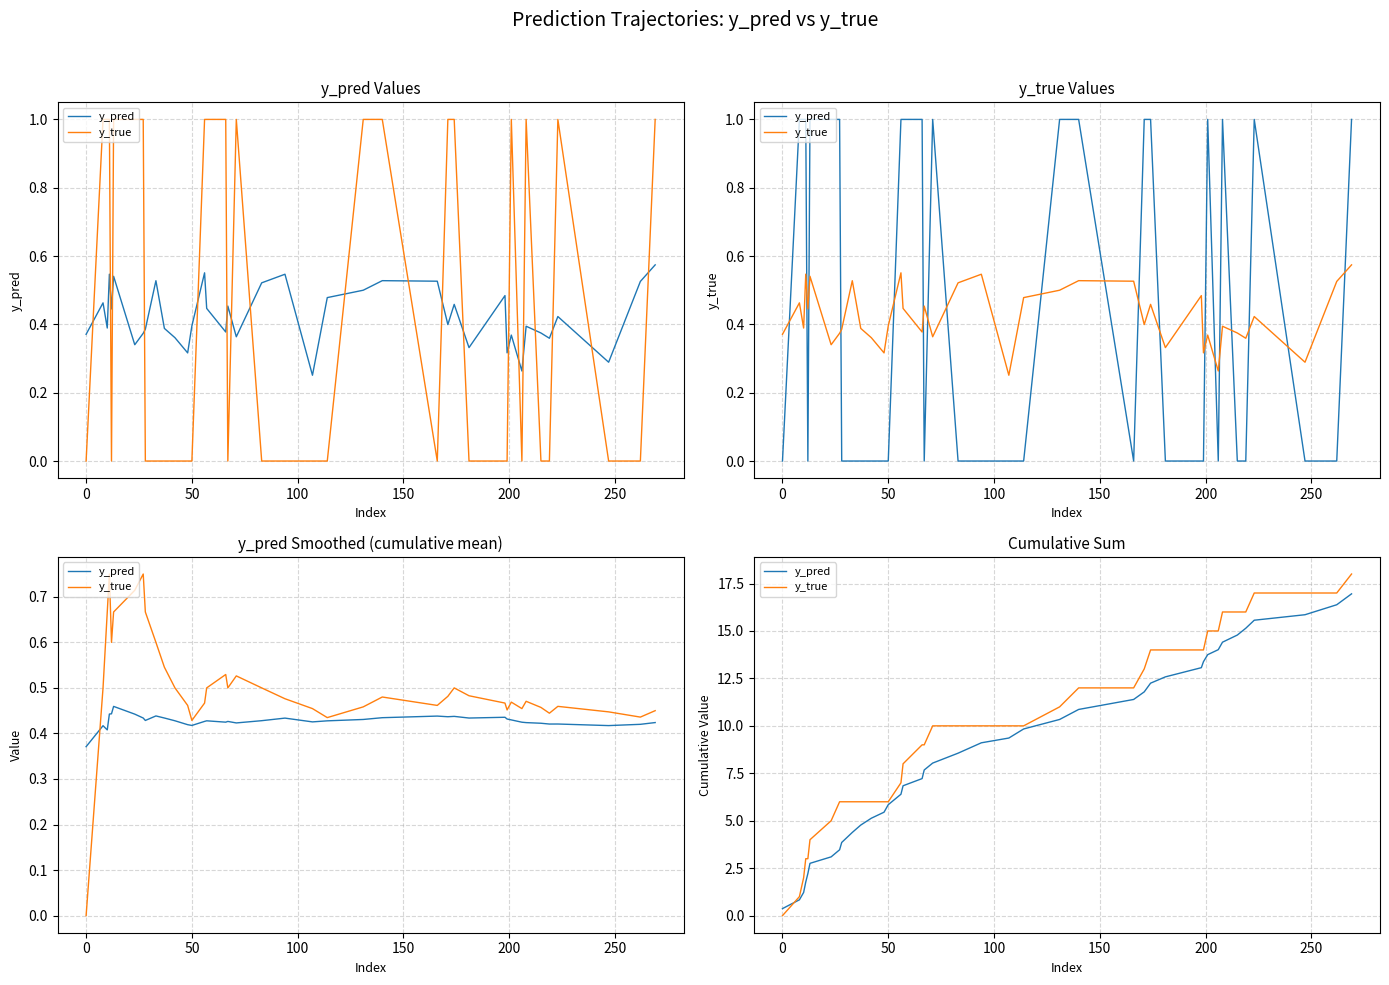

True or false: y_pred and y_true intersect in this chart.

True